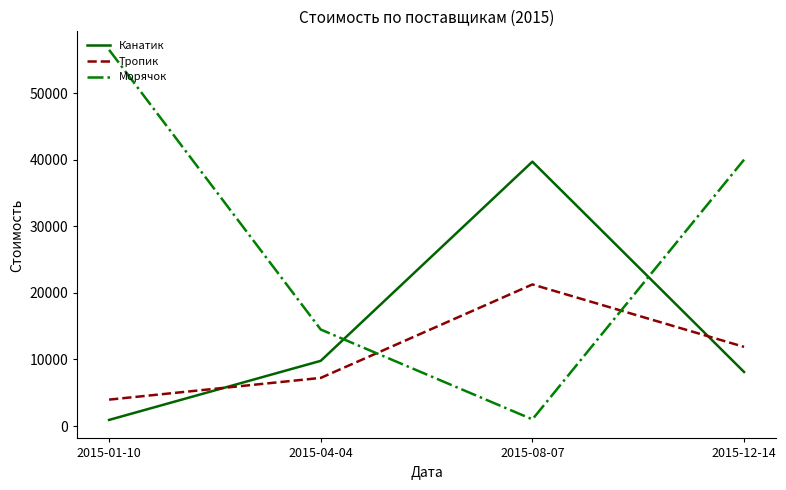

Is the value of Канатик at 2015-04-04 greater than the value of Тропик at 2015-08-07?

No